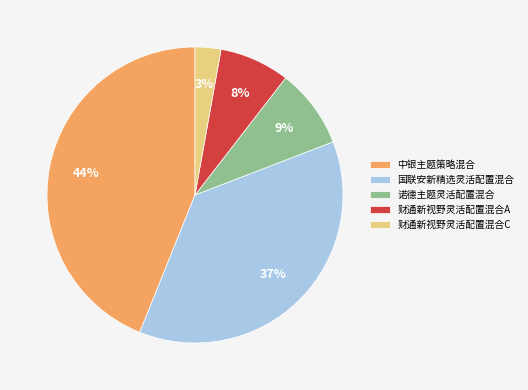

True or false: 国联安新精选灵活配置混合 accounts for 37% of the total.

True